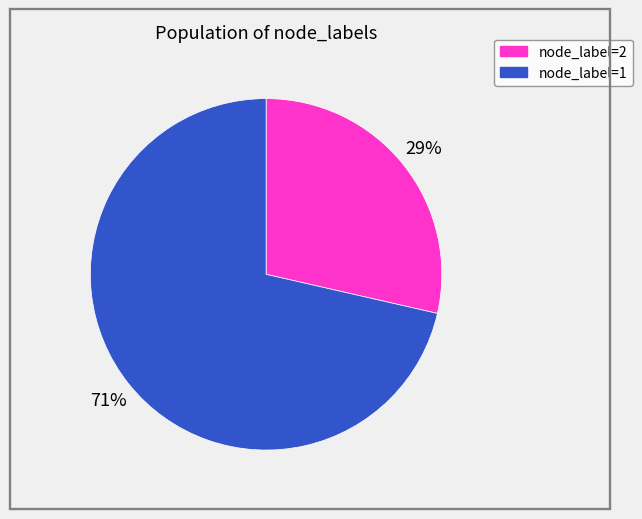

Is the sum of node_label=1 and node_label=2 greater than half?

Yes